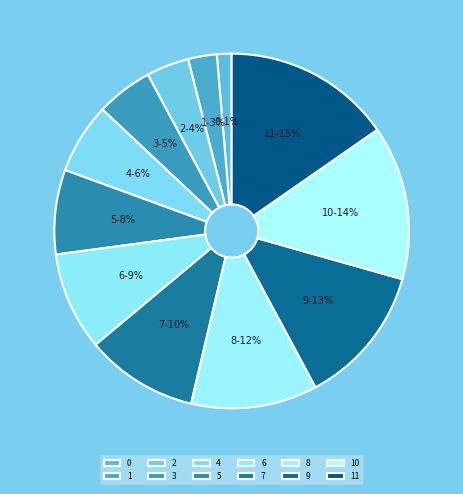

How many segments does this pie chart have?

12